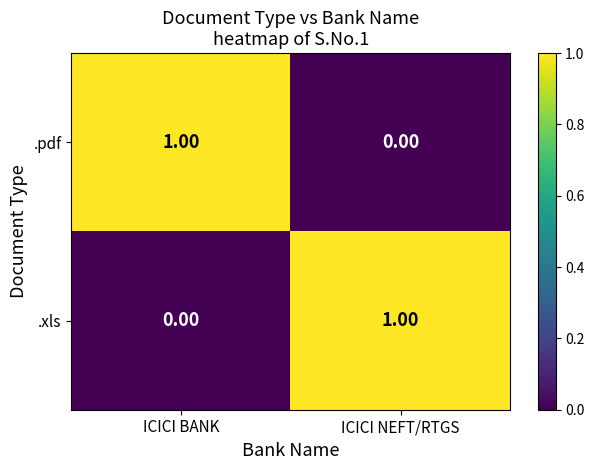

At ICICI BANK, list the series in order from largest to smallest.

.pdf, .xls